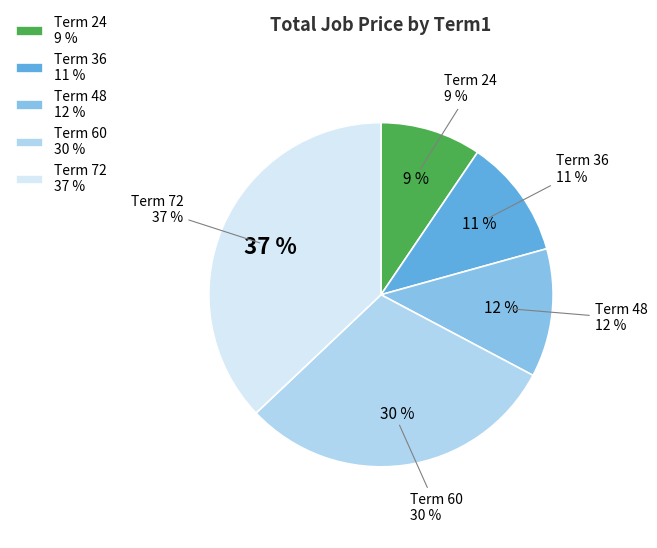

Which category has the biggest portion of the pie?

72